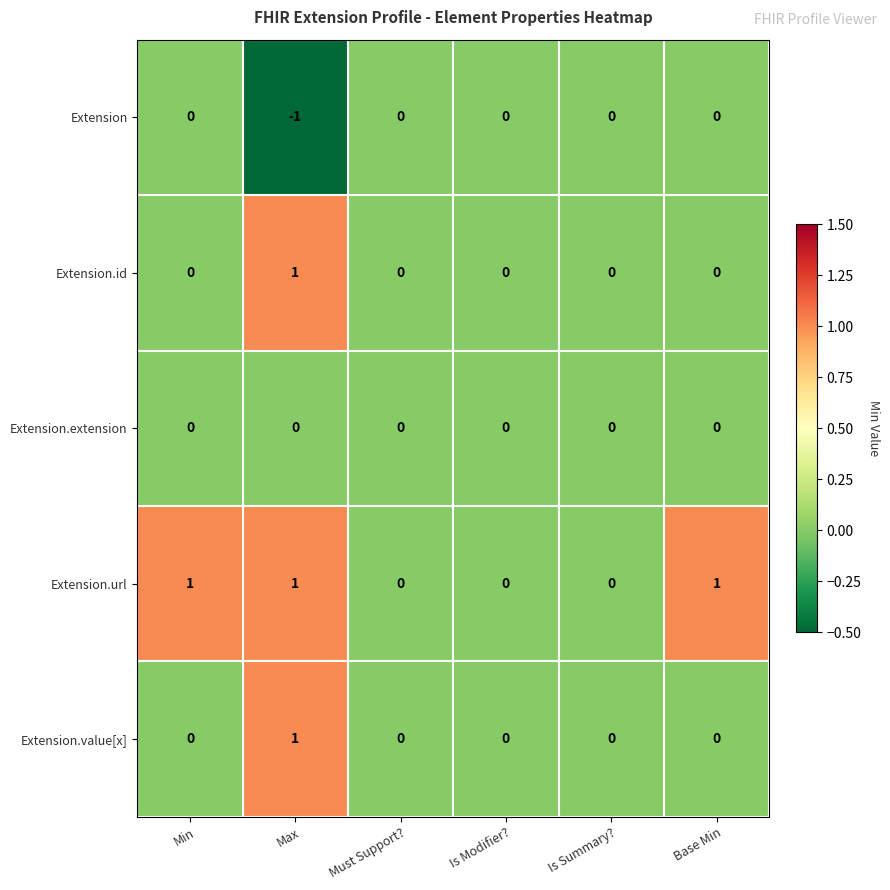

Is the value of Extension.url at Min greater than the value of Extension.value[x] at Base Min?

Yes